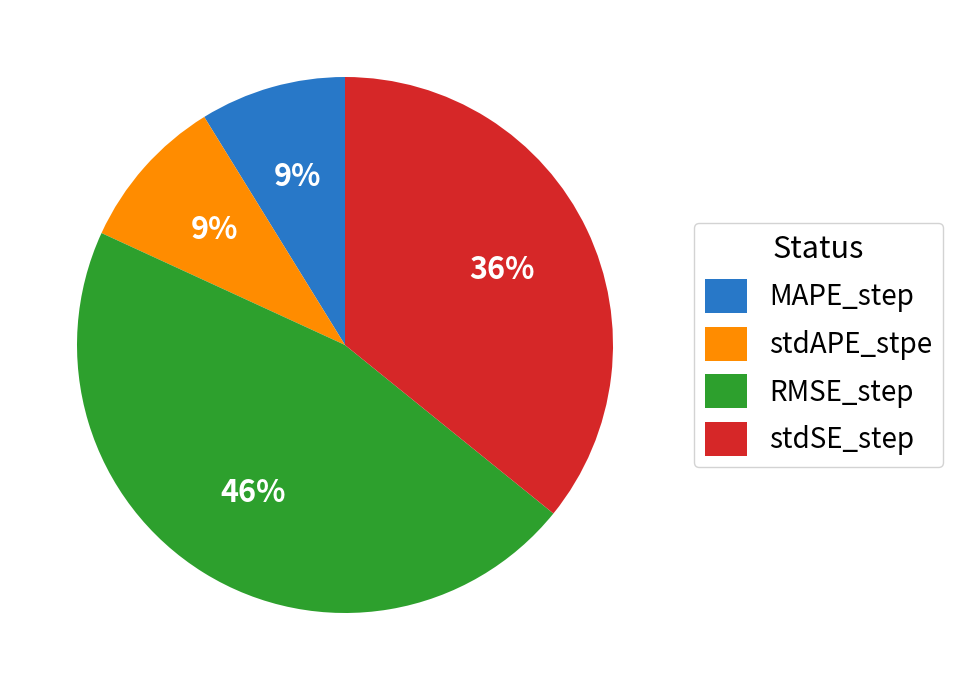

How many slices are in this pie chart?

4